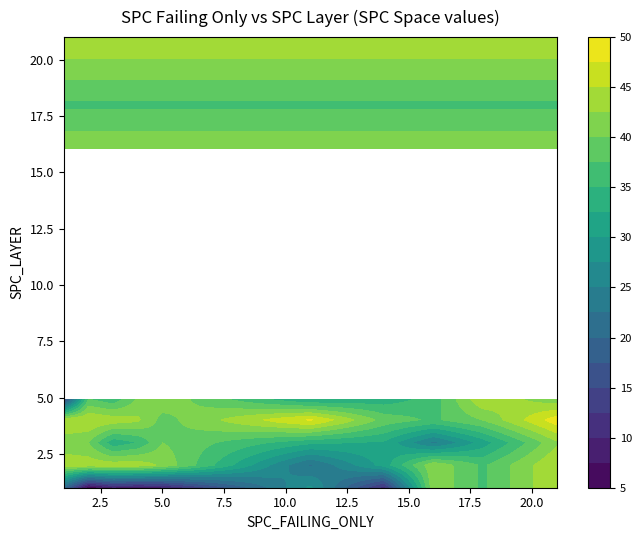

Which series changed the most between 2 and 16?

1